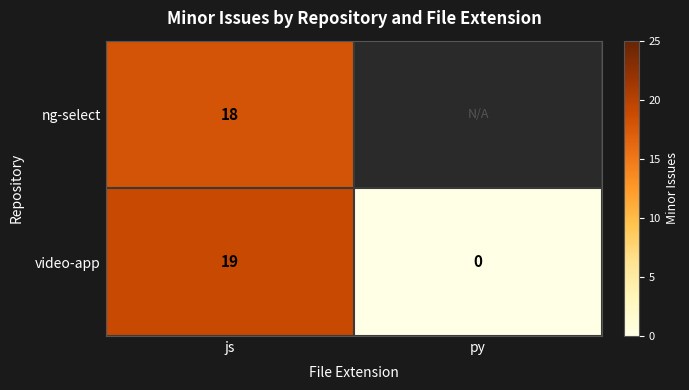

List the labels in order of video-app value, largest first.

js, py